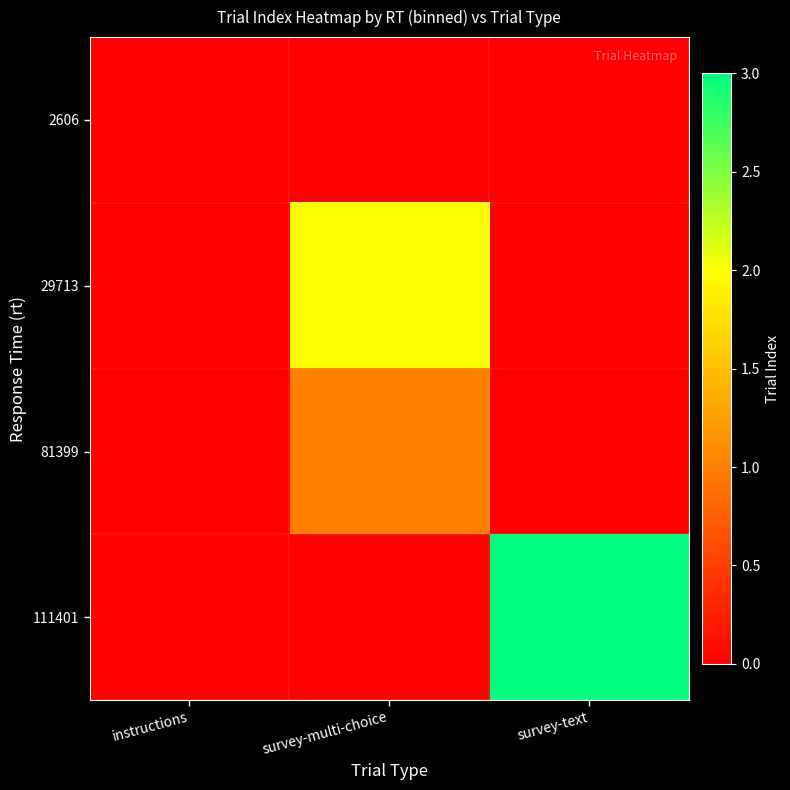

Rank the series by their maximum value, from lowest to highest.

2606, 81399, 29713, 111401